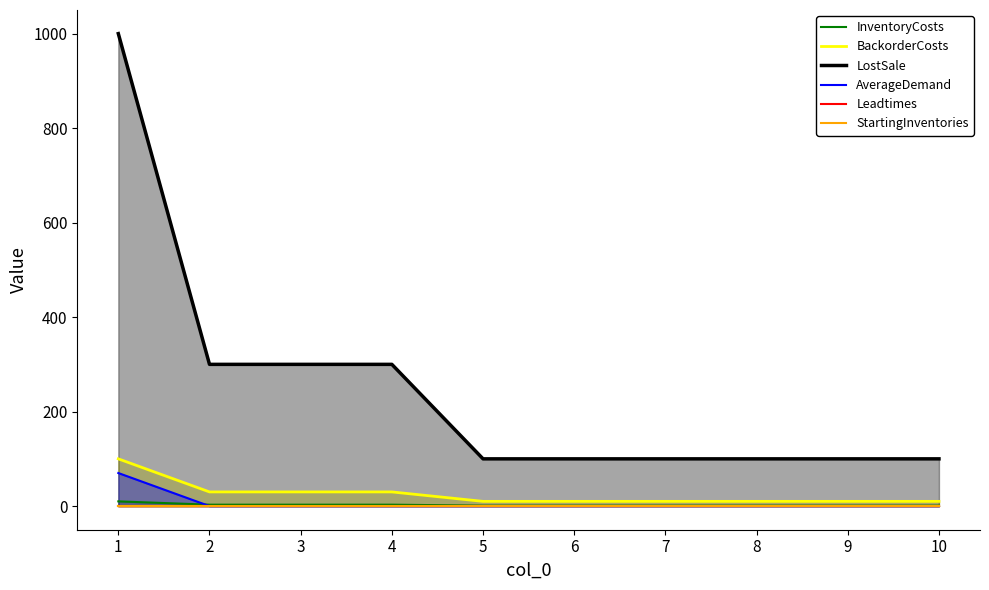

What is the maximum value for InventoryCosts?

10